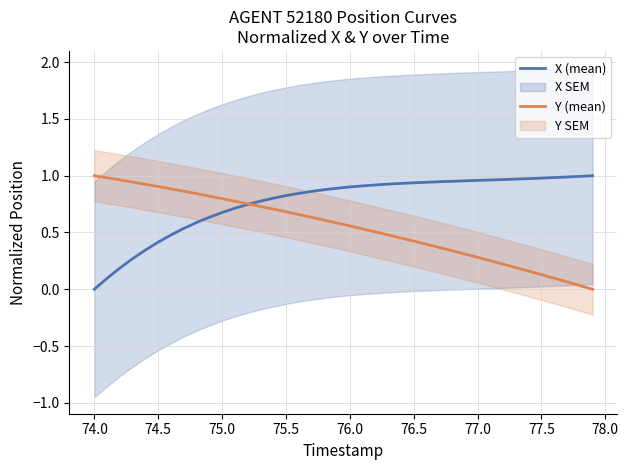

The Y (mean) series shows 0.2 at 76.0. True or false?

False